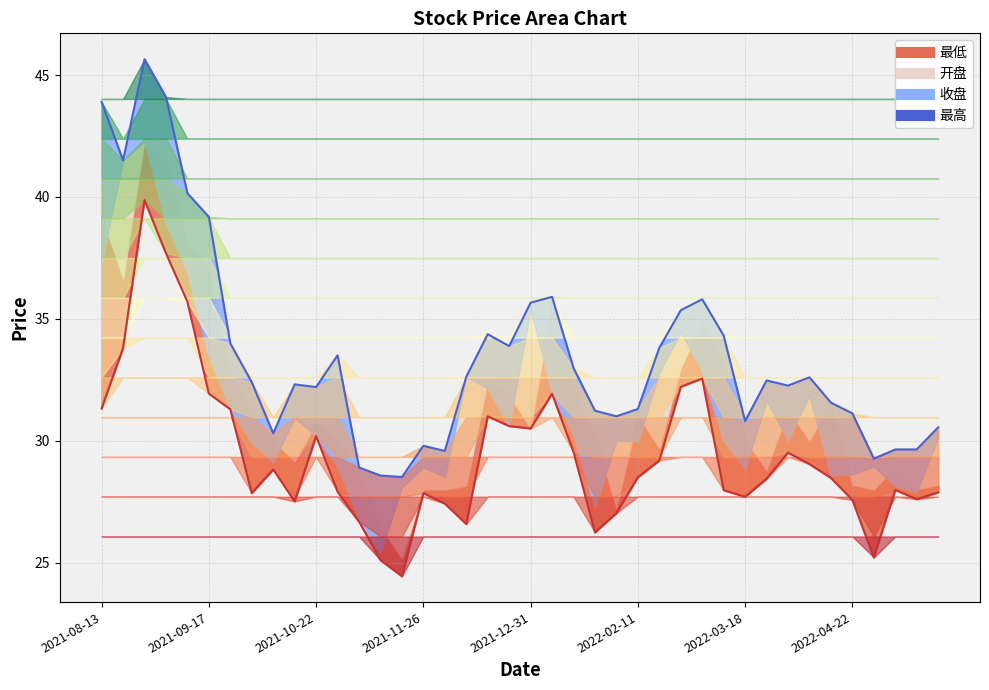

True or false: 最高 and 最低线 cross at least once.

False